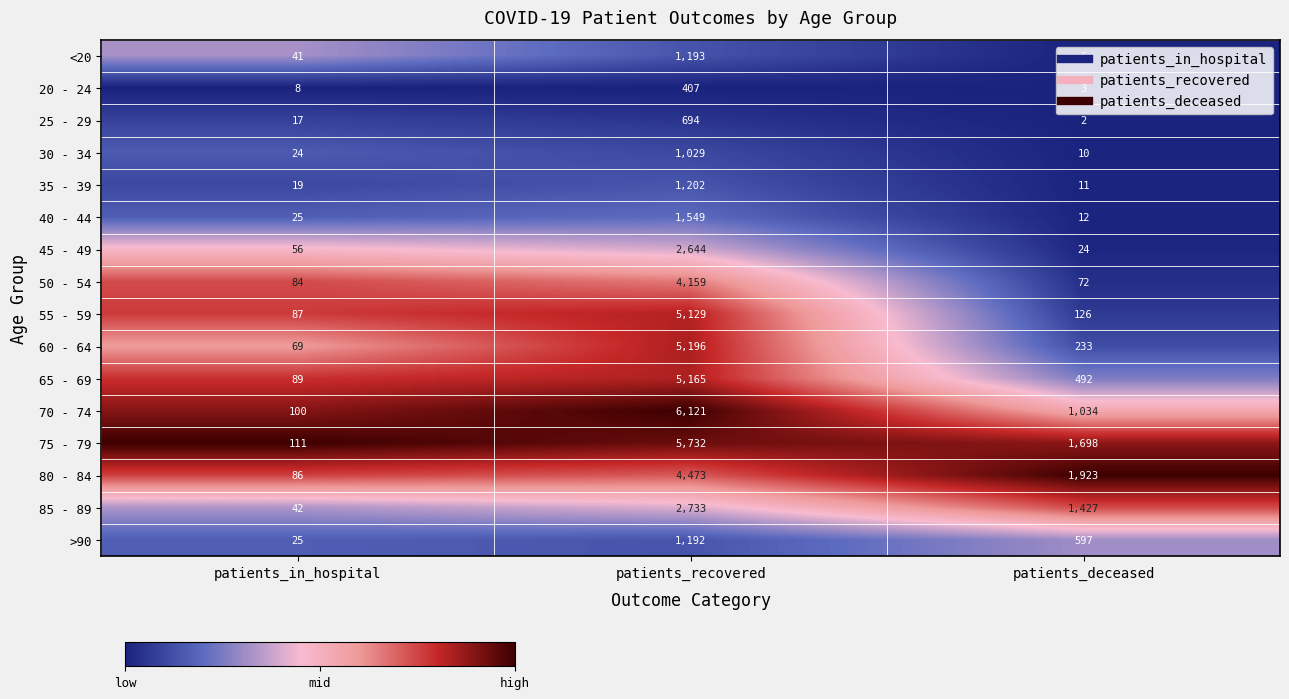

What is the average value of the 65 - 69 series?

1915